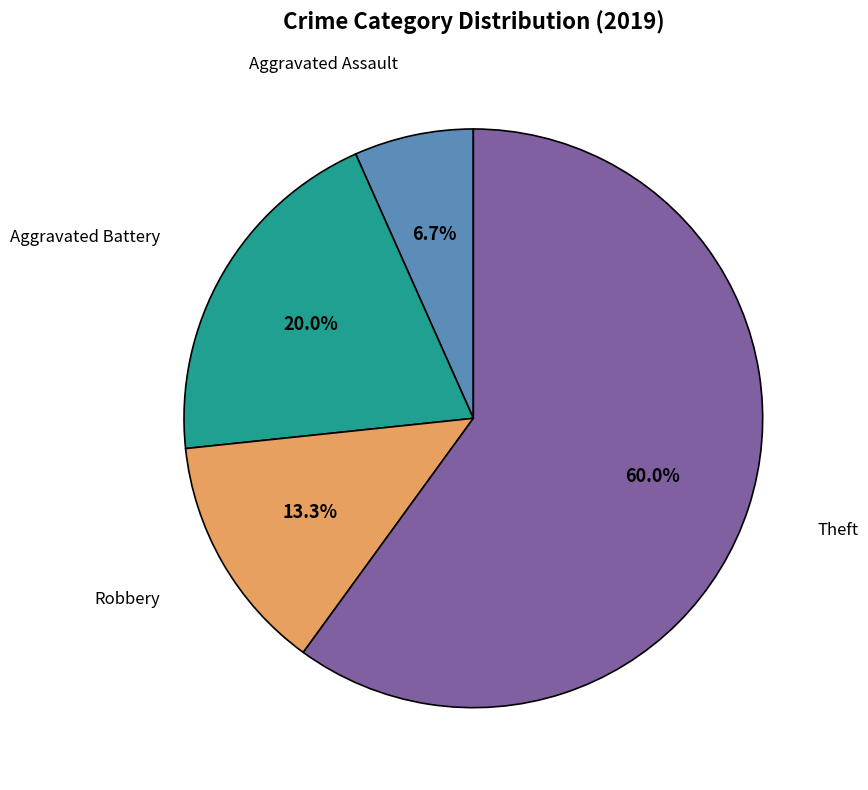

Is there any slice that represents more than half of the pie?

Yes